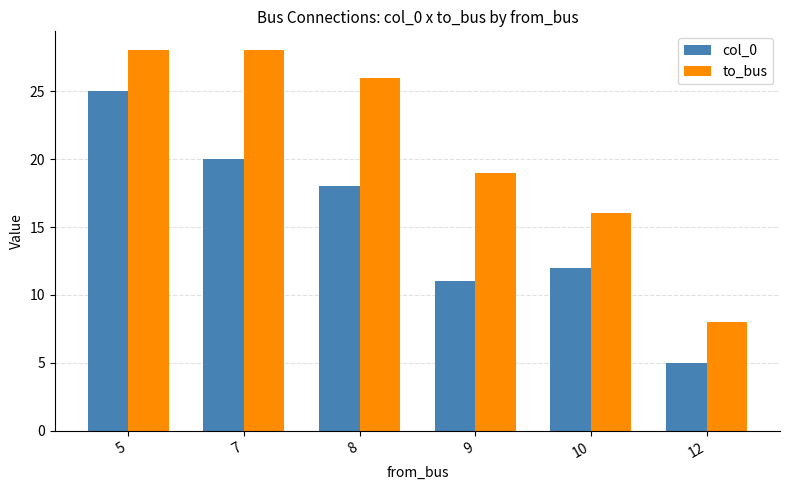

How many to_bus values are between 16 and 28?

5